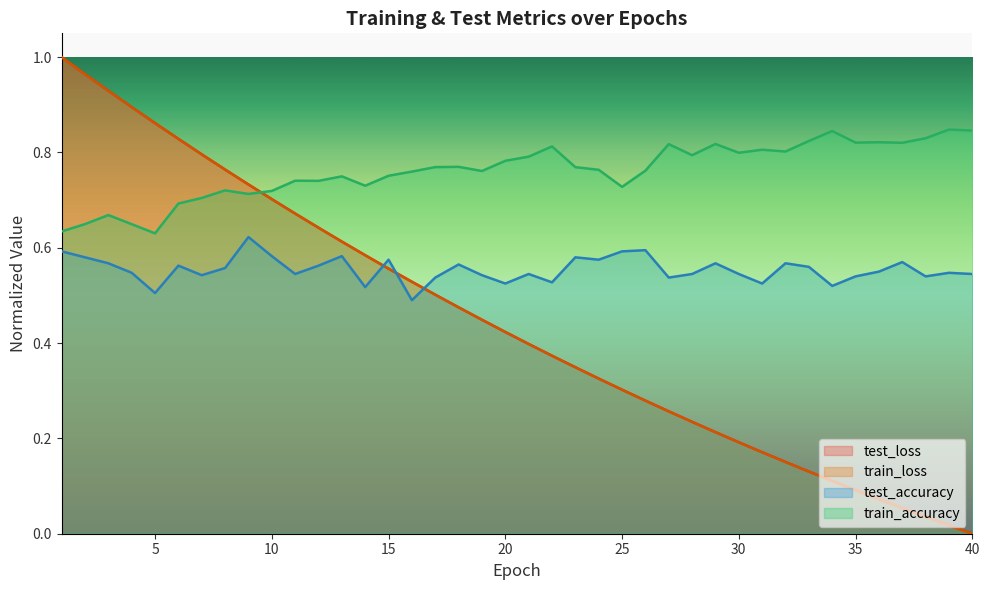

Which category has the highest value across all series?

1